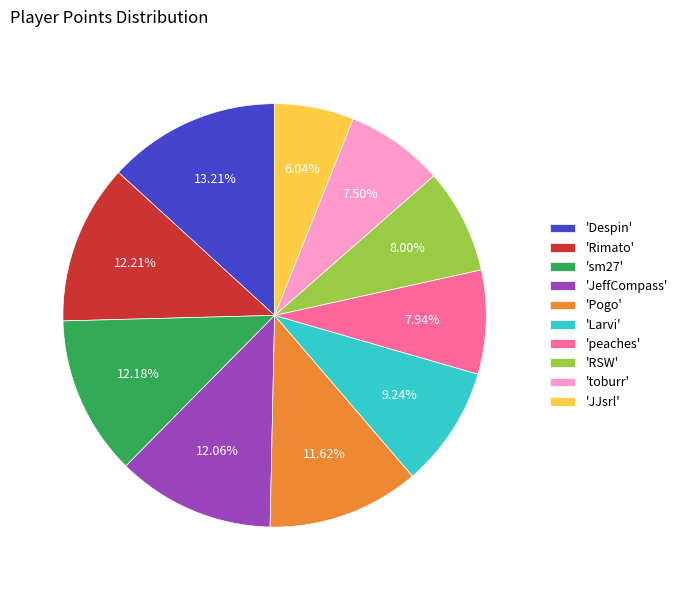

Which category has the biggest portion of the pie?

'Despin'